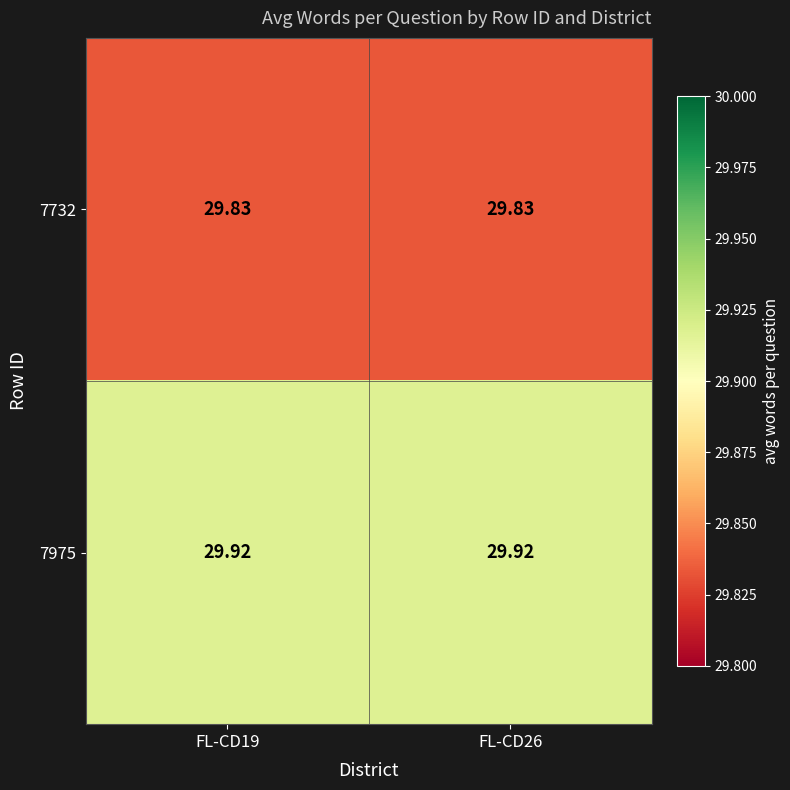

Is the value of 7975 at FL-CD26 greater than the value of 7732 at FL-CD19?

Yes